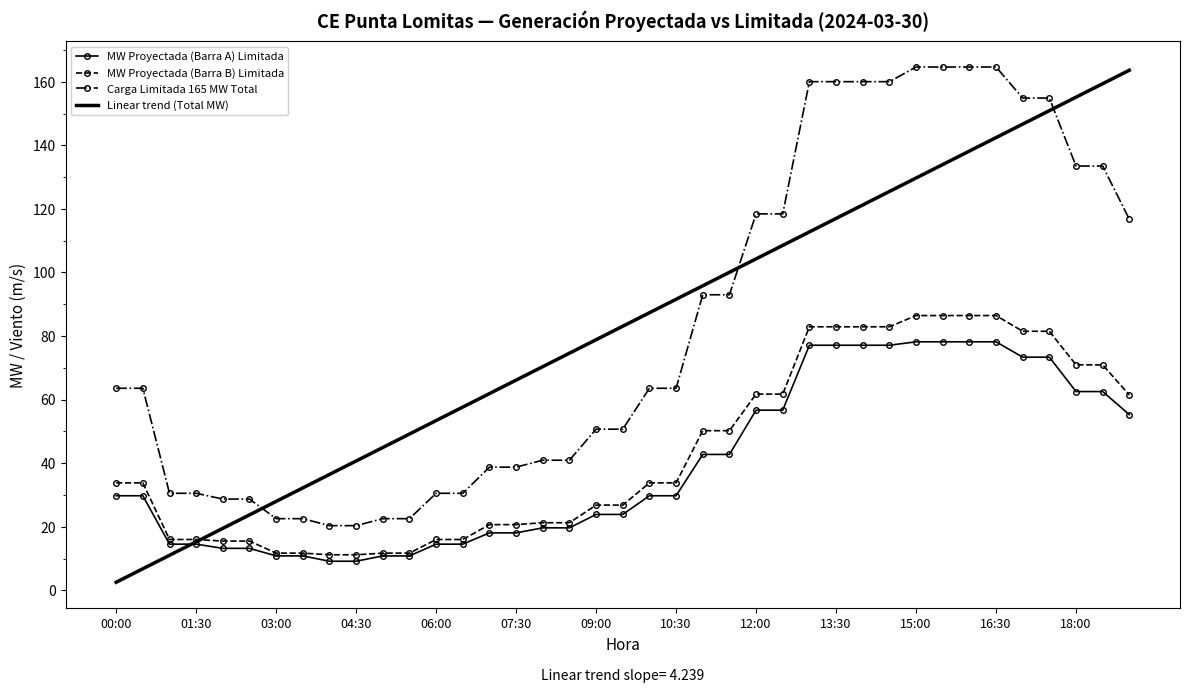

True or false: Carga Limitada 165 MW Total and MW Proyectada (Barra A) Limitada intersect in this chart.

False